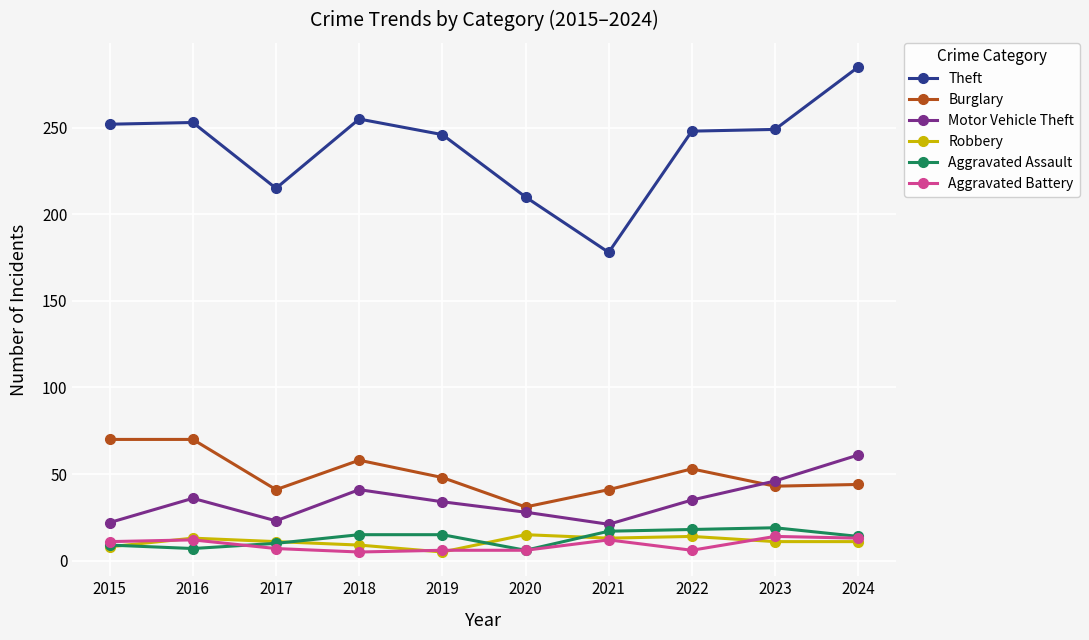

Which series has the largest range (max minus min)?

Theft